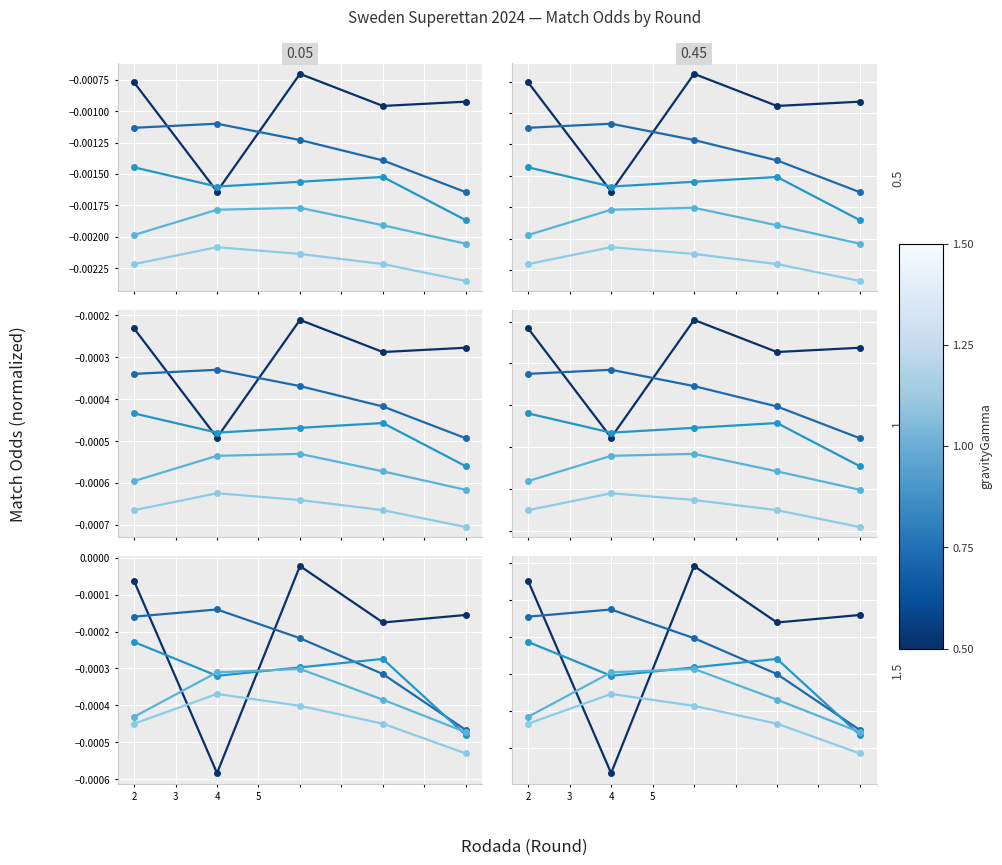

How many data points does each series have?

5